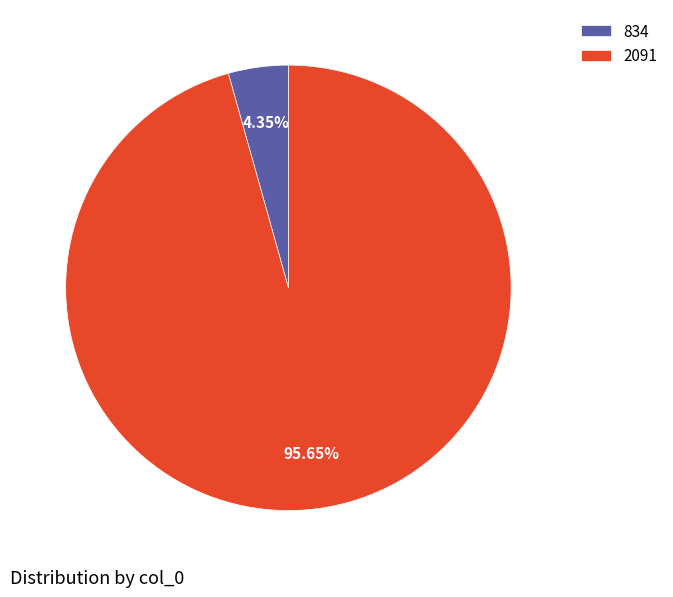

What percentage is the 2091 slice, to the nearest percent?

96%